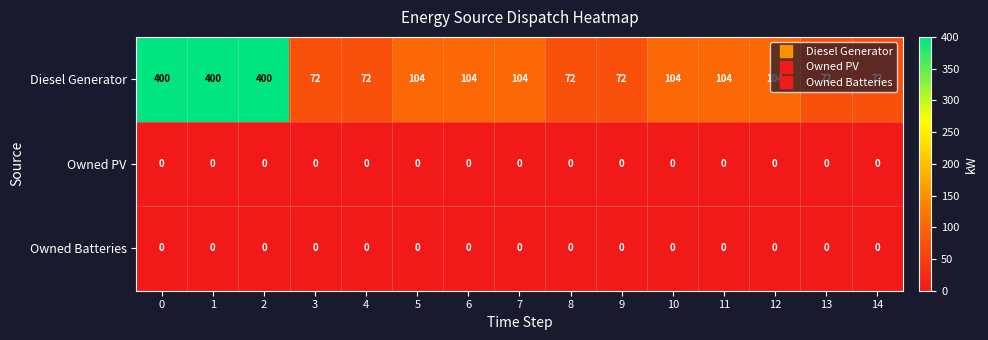

What is the average value of the Diesel Generator series?

150